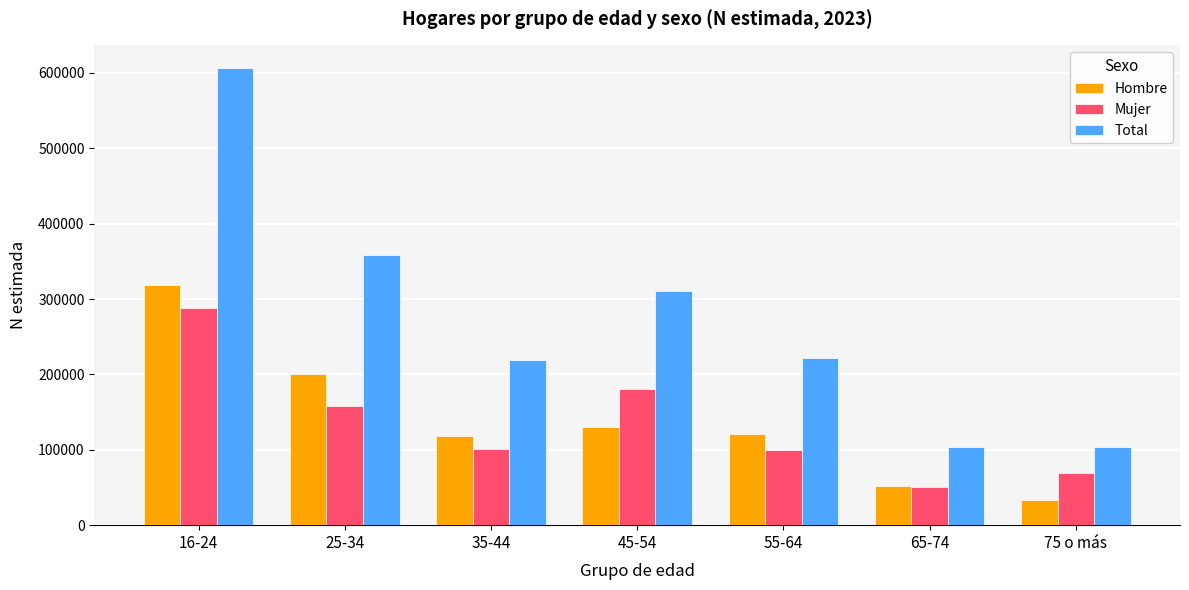

What is the label of the 5th bar from the right?

35-44